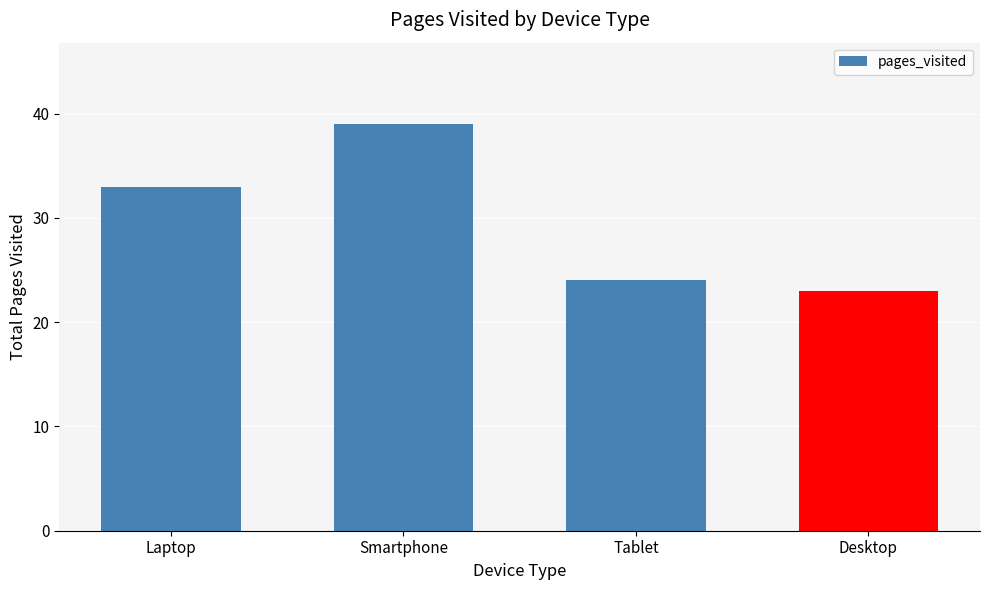

Which category has the lowest value across all series?

Desktop